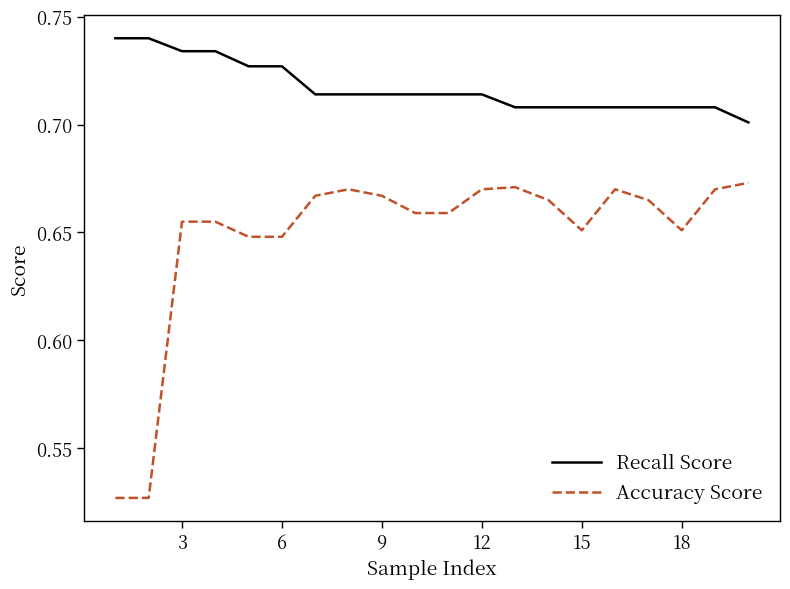

Which series has the largest range (max minus min)?

Accuracy Score